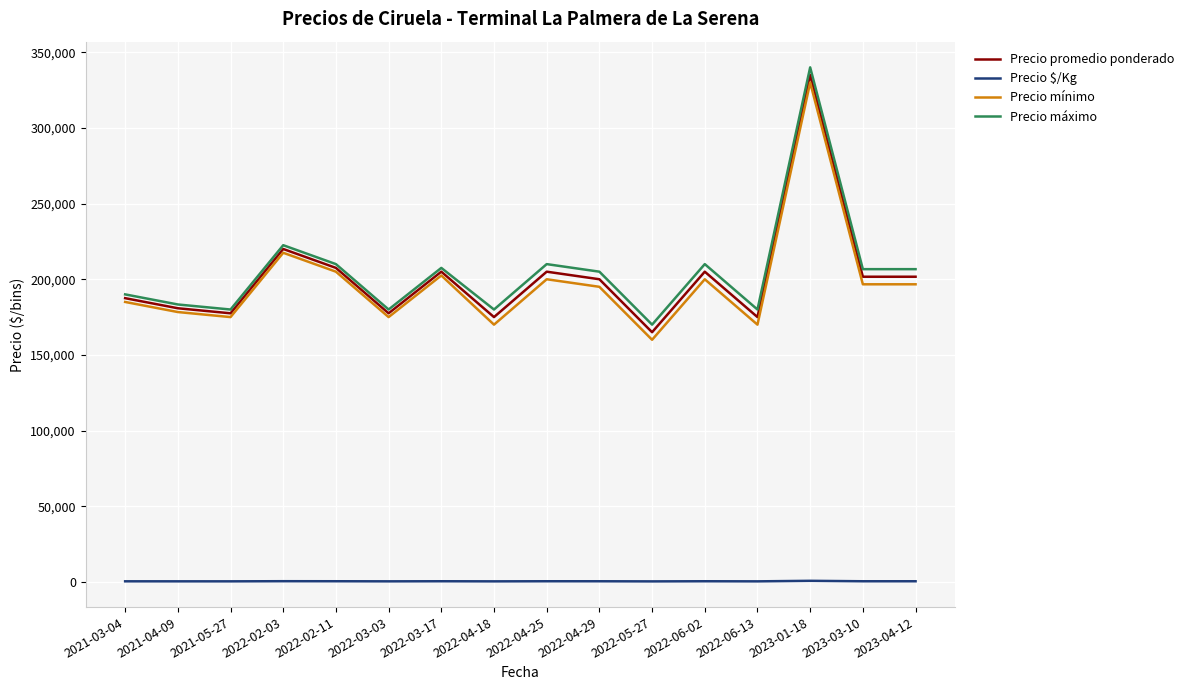

What is the difference between the Precio promedio ponderado values at 2021-03-04 and 2022-04-25?

17500.0